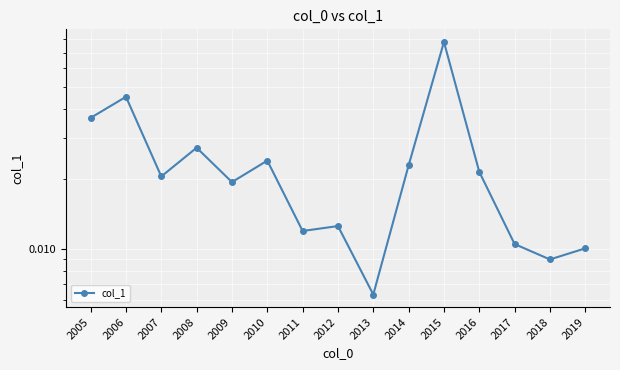

Which category has the lowest value across all series?

2013